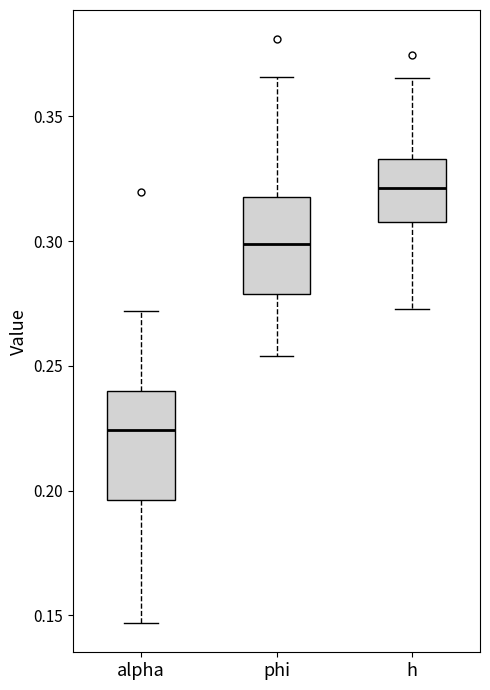

Reading left to right, read every box against the y-axis: the position of its median line, the range the box covers, and the ends of its whiskers. The values are not printed on the chart, so give them approximately, as read against the axis.

alpha: median 0.225, box 0.195 to 0.240, whiskers 0.145 to 0.270
phi: median 0.300, box 0.280 to 0.320, whiskers 0.255 to 0.365
h: median 0.320, box 0.310 to 0.335, whiskers 0.275 to 0.365